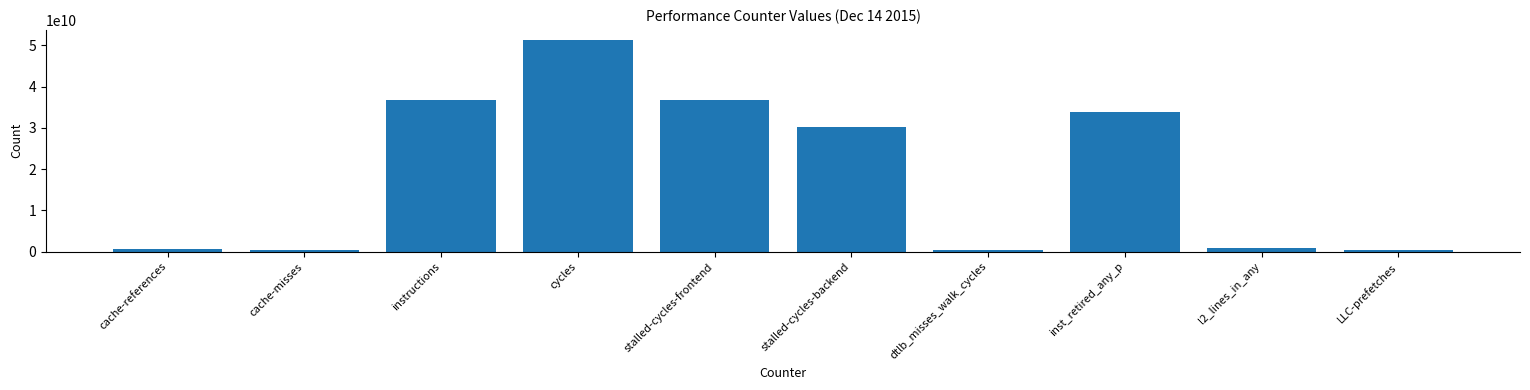

What is the value of the 6th bar from the left?

30166982569